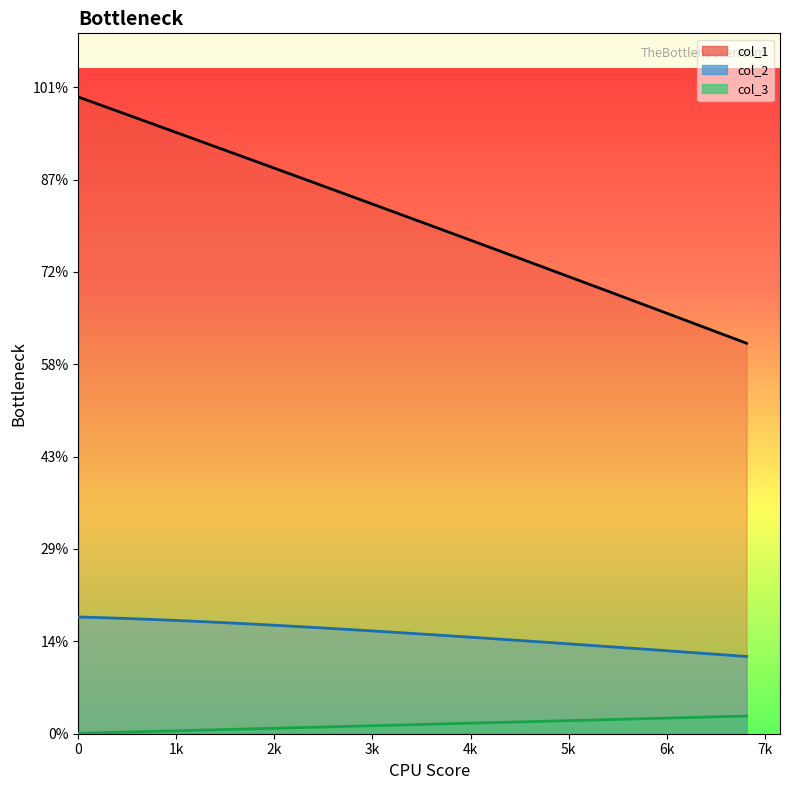

True or false: col_3 line and col_1 line intersect in this chart.

False